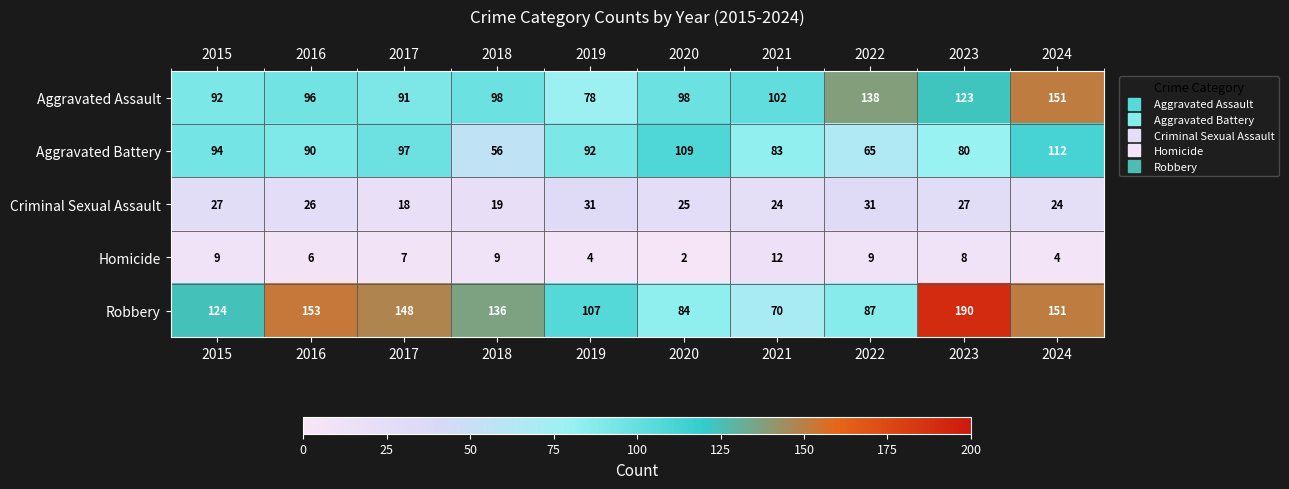

Which series has the widest spread of values?

Robbery